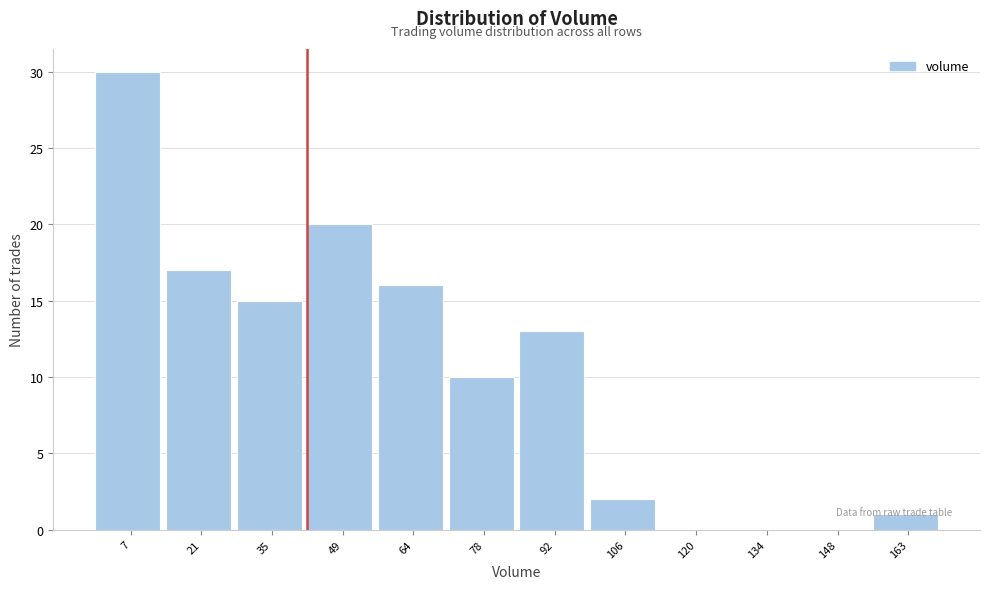

How tall is the bar that spans 14 to 28 on the x-axis? Neither the bar edges nor the heights are printed on the chart, so give them approximately, as read against the axes.

17